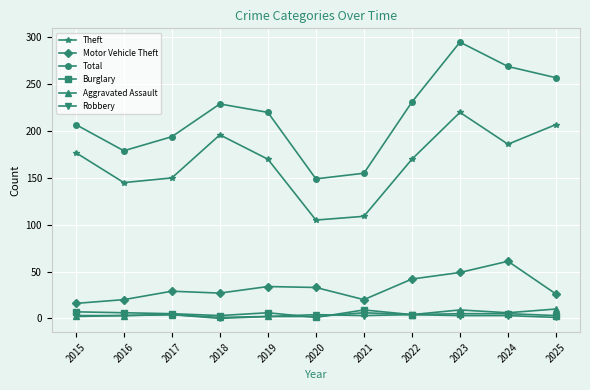

Does the chart have visible grid lines?

Yes